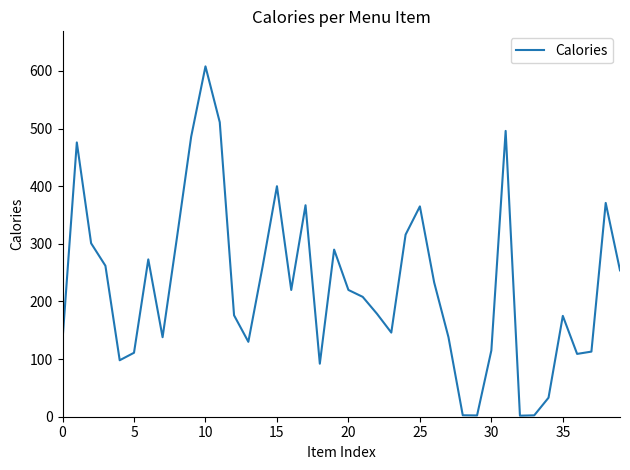

How many categories are shown in the chart?

40